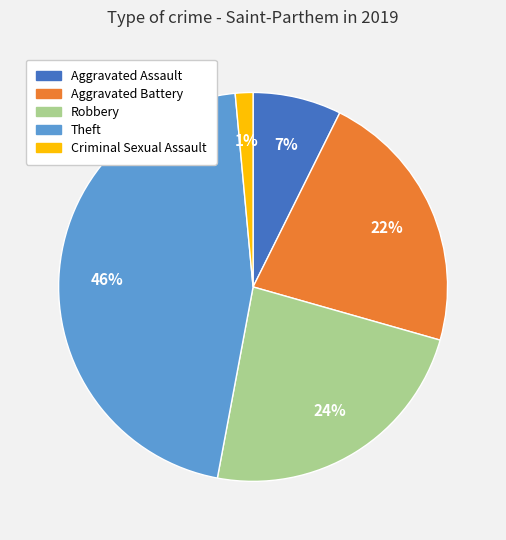

Is there a majority slice in this chart?

No